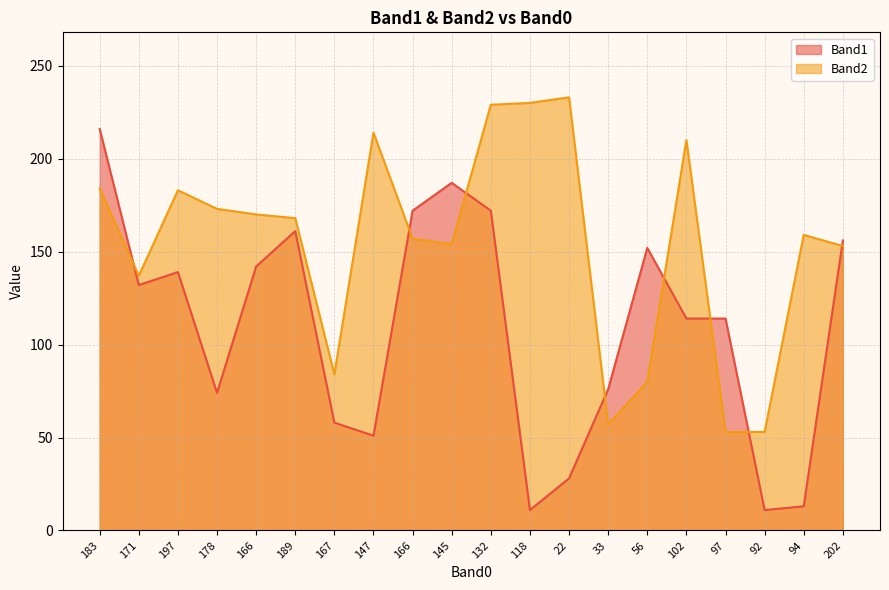

How many interior local peaks does the Band1 series have?

4